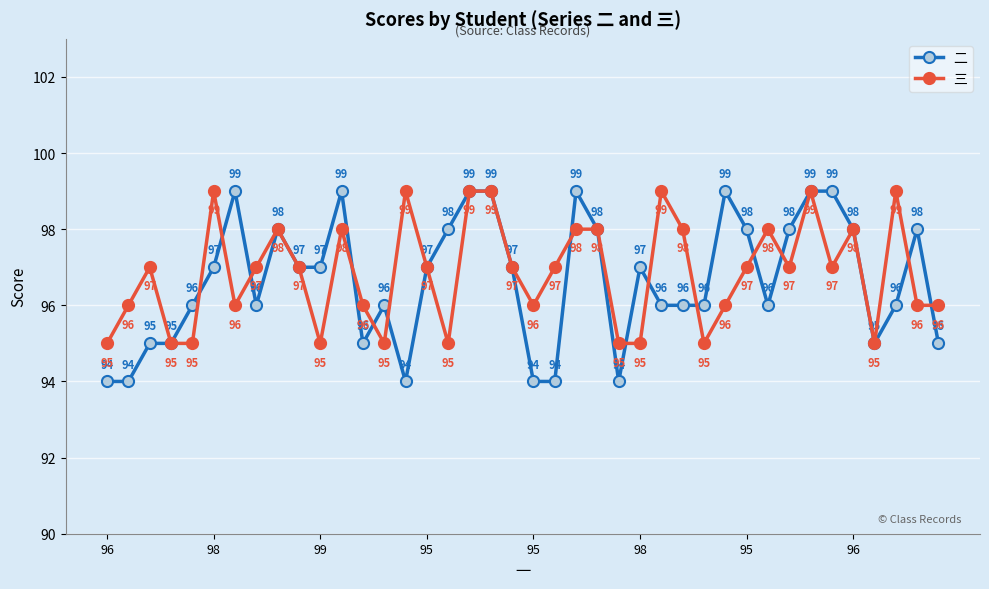

Which series has the largest range (max minus min)?

二